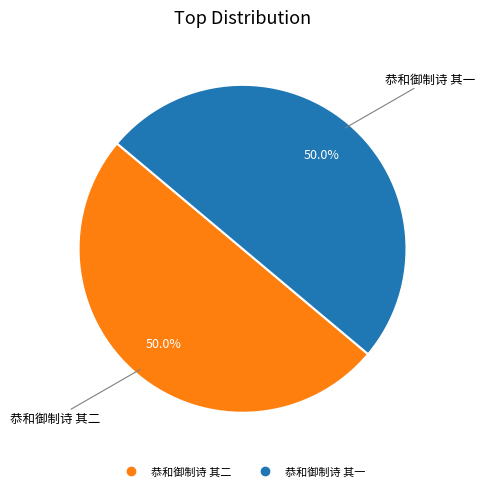

Do 恭和御制诗 其二 and 恭和御制诗 其一 together represent more than half of the pie?

Yes